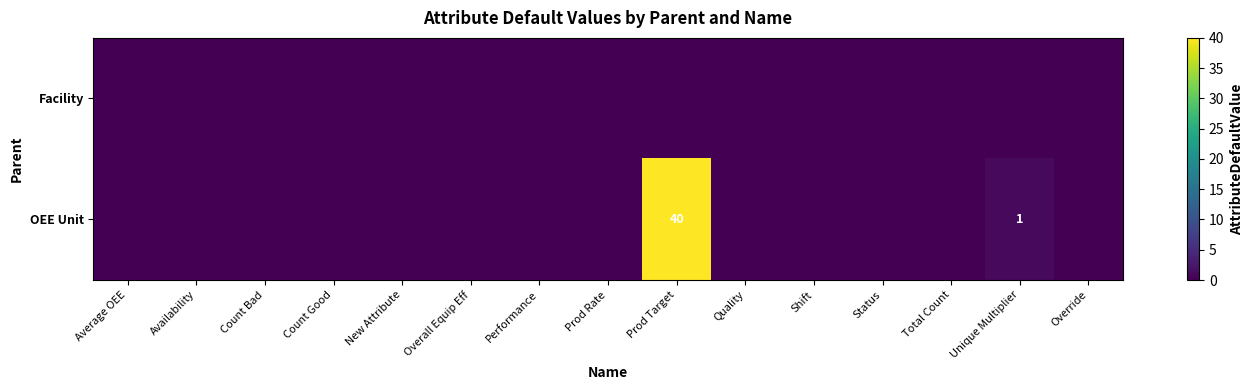

Is it true that OEE Unit equals 59 at Prod Target?

False